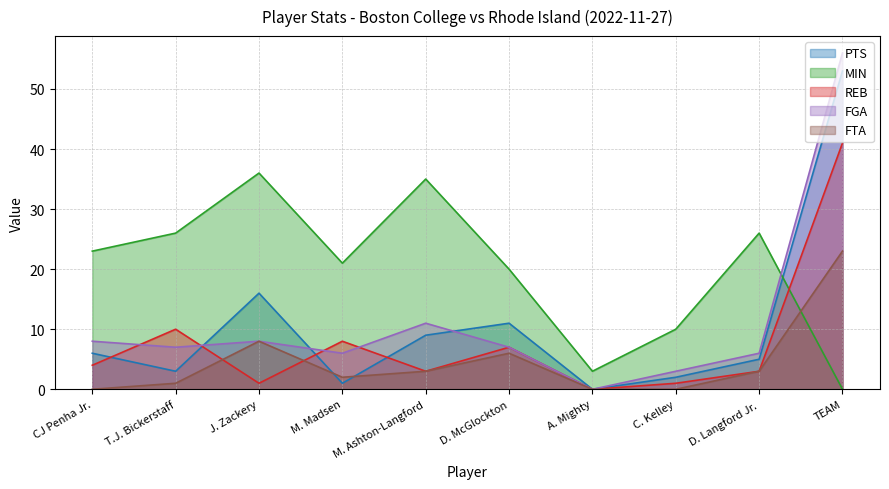

Which series changed the most between CJ Penha Jr. and J. Zackery?

MIN